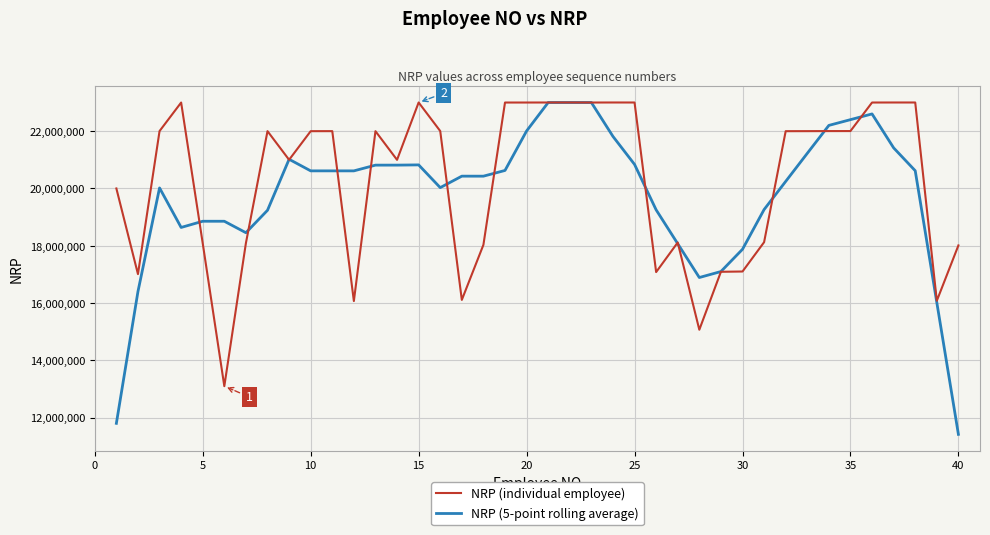

What is the minimum value shown in the chart?

11419324.0